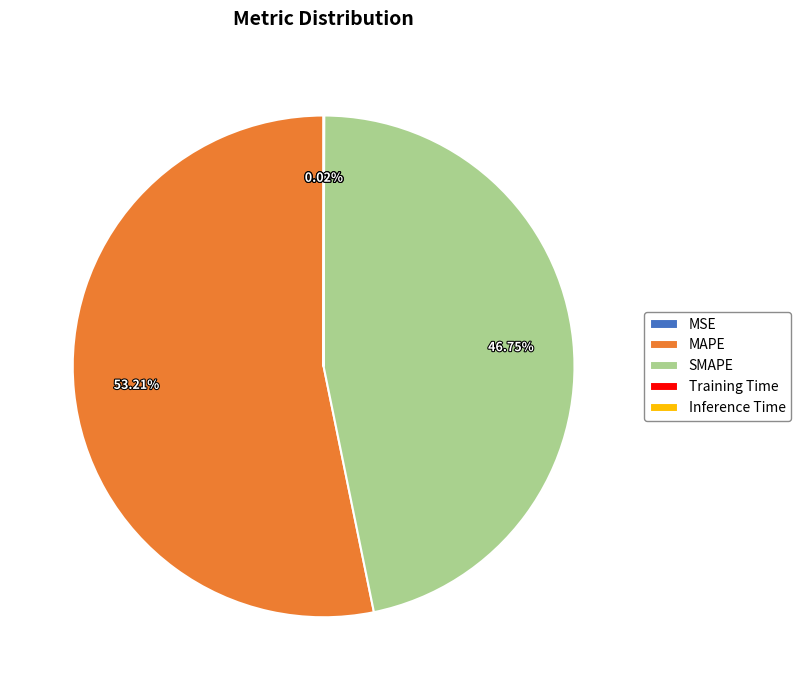

Which slice represents more than half of the pie?

MAPE